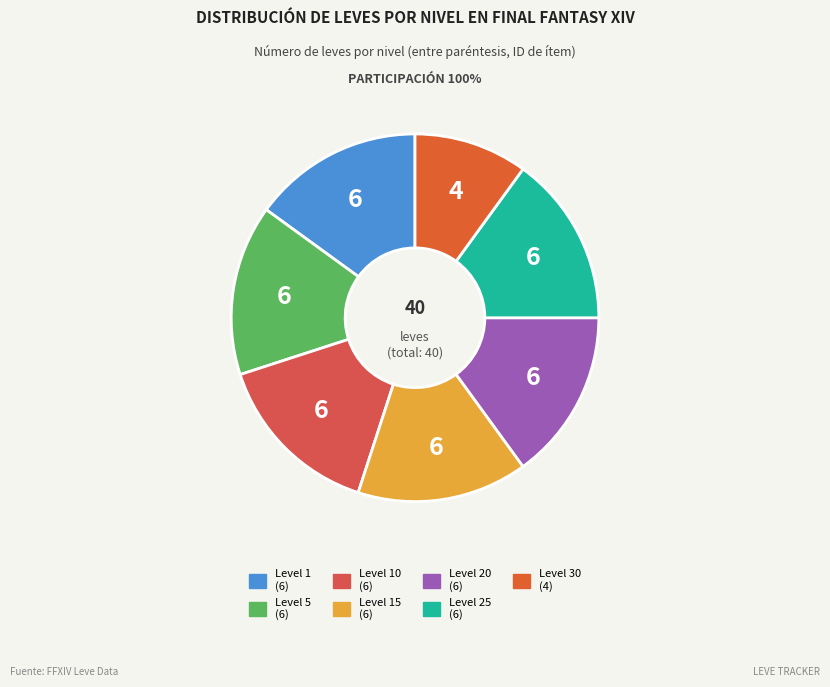

Count the number of slices in the pie.

7